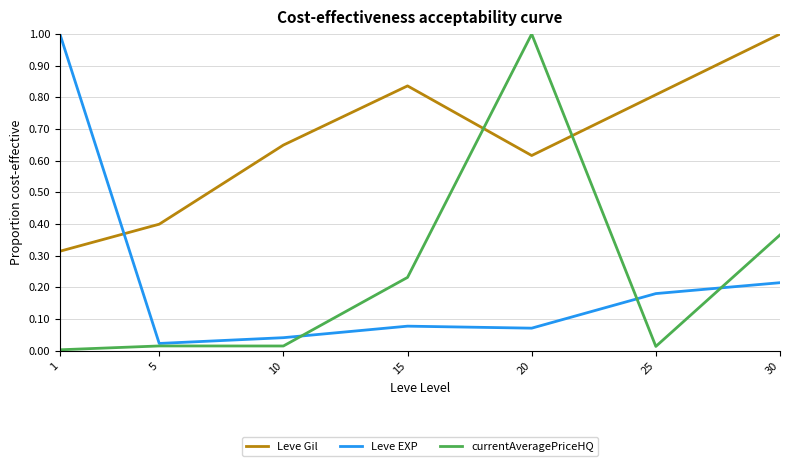

Which series has the largest range (max minus min)?

currentAveragePriceHQ